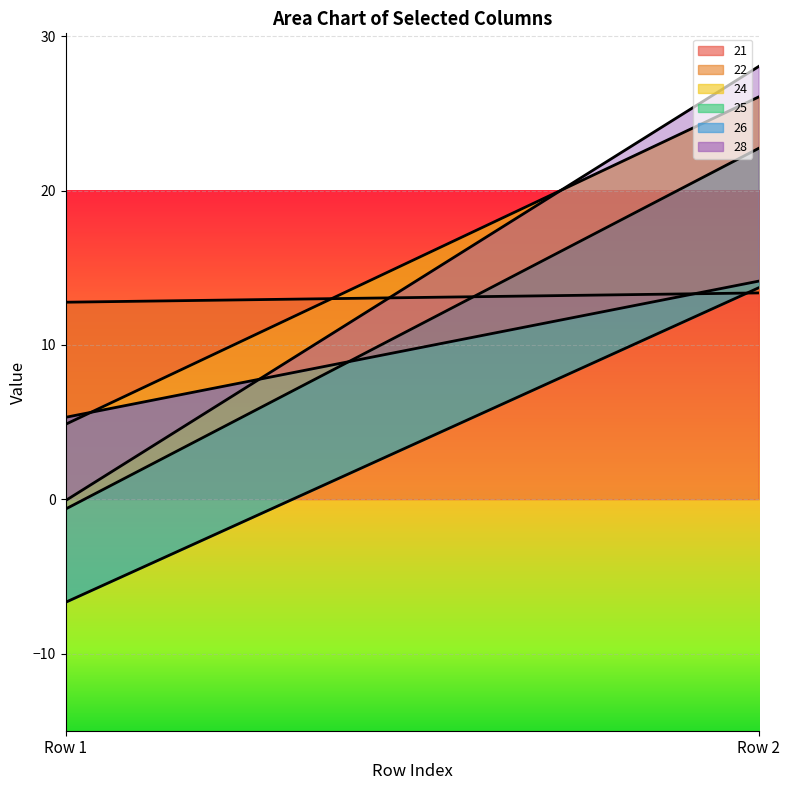

What is the minimum value for 24?

-5.5